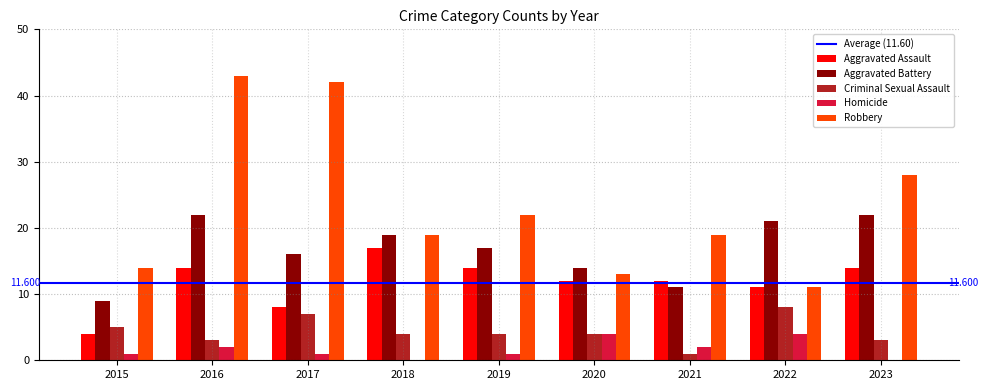

Are the bars grouped side by side (vs. stacked)?

Yes